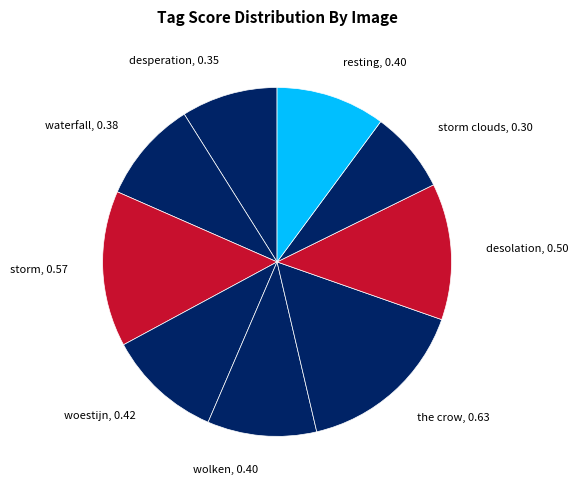

Rank the categories by value from highest to lowest.

the crow, storm, desolation, woestijn, wolken, resting, waterfall, desperation, storm clouds